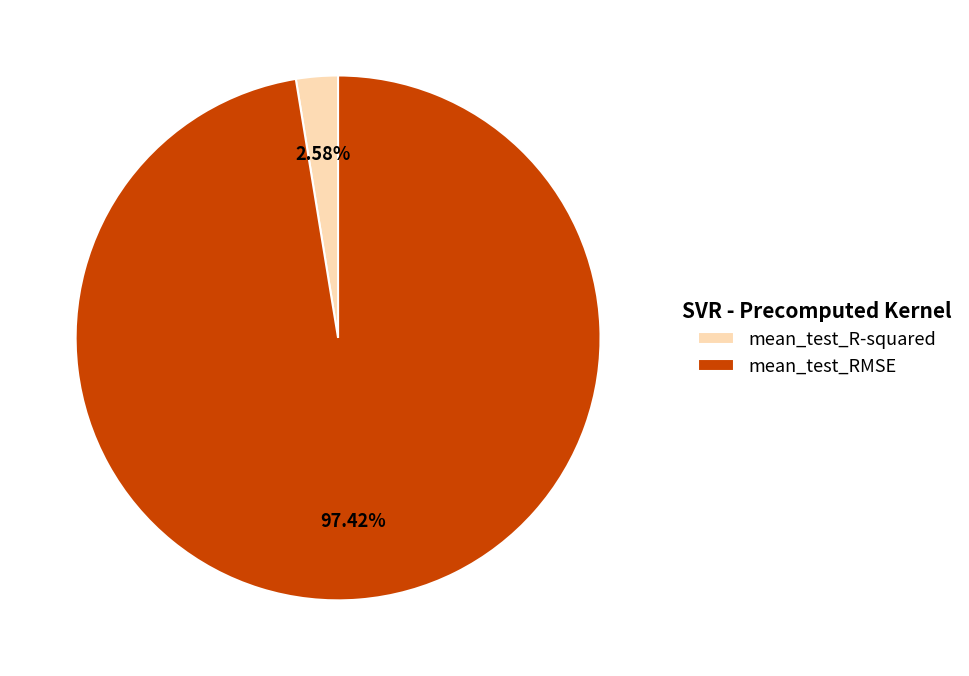

What percentage is the mean_test_R-squared slice, to the nearest percent?

3%